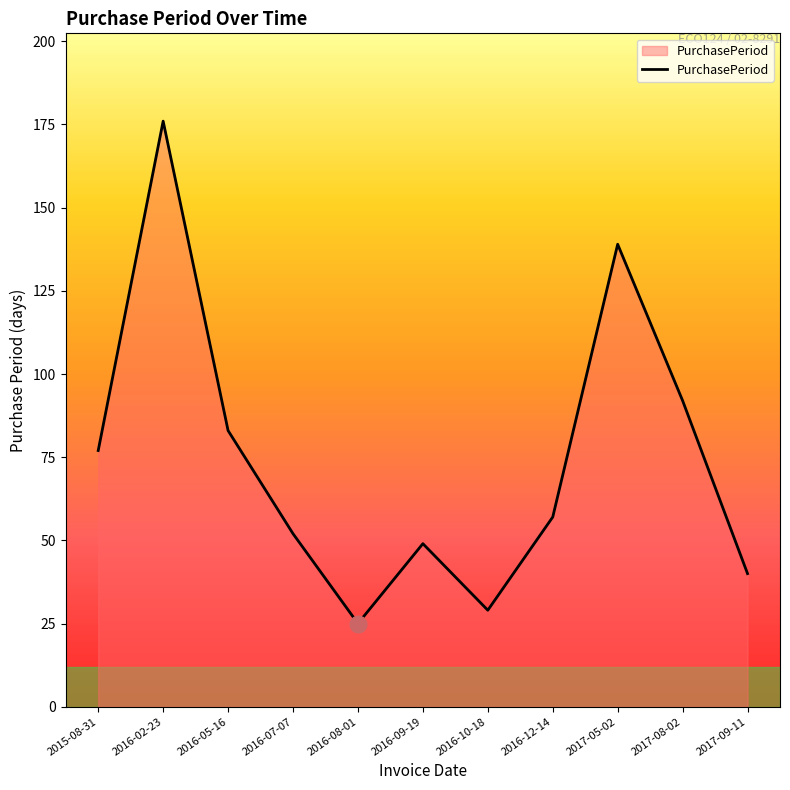

What position from the left is 2016-12-14?

8